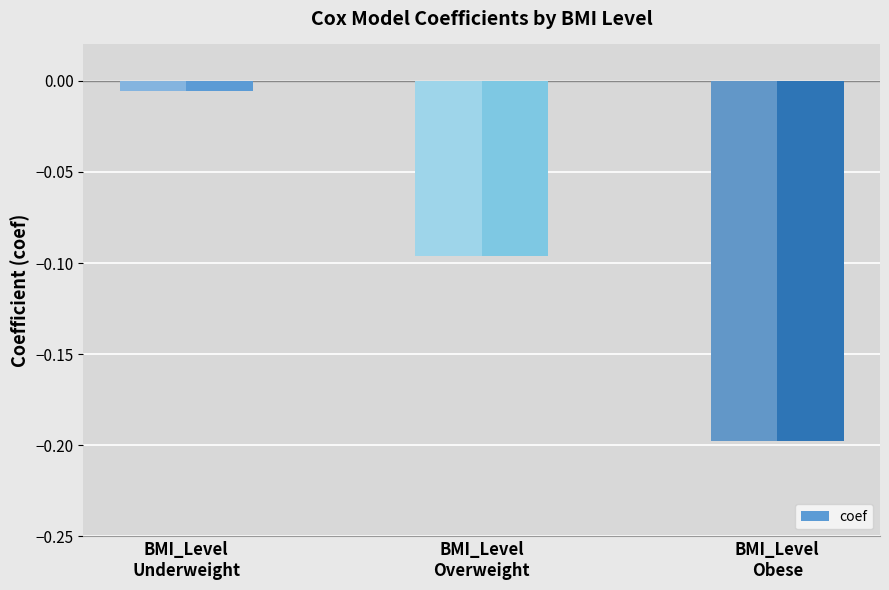

What is the difference between the second highest and minimum values?

0.1